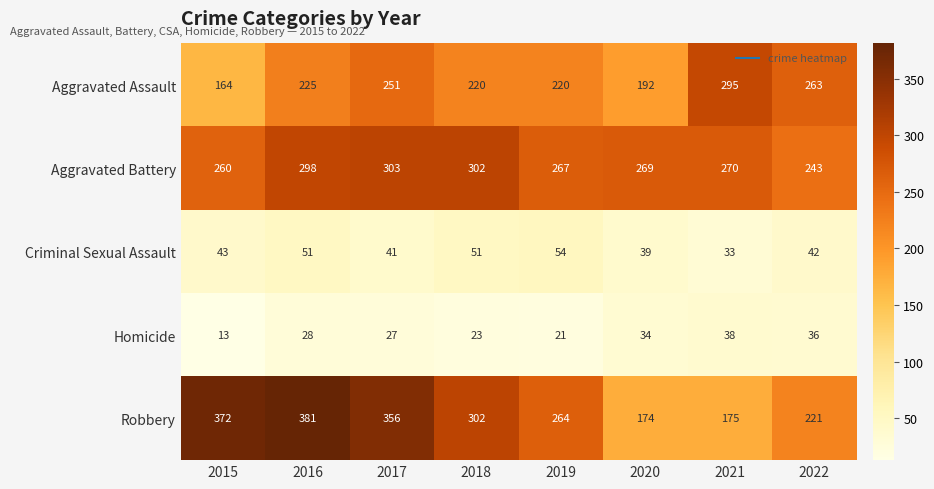

Read the Homicide value at 2020, to the nearest 5.

35